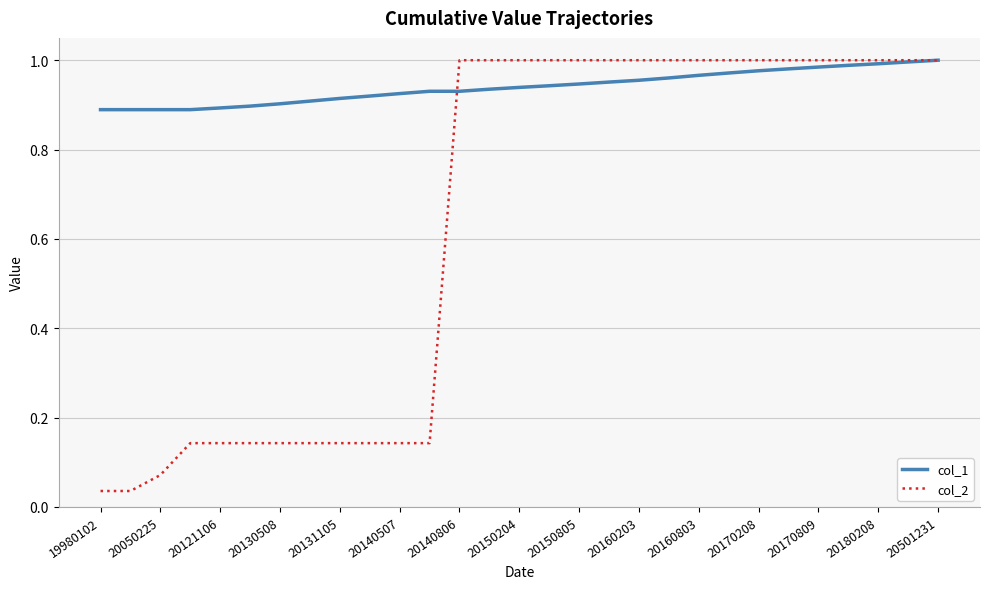

Which series has the largest total across all categories?

col_1